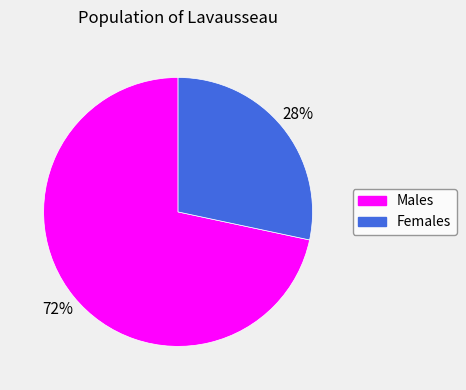

To the nearest percent, what is the combined percentage of Males and Females?

100%